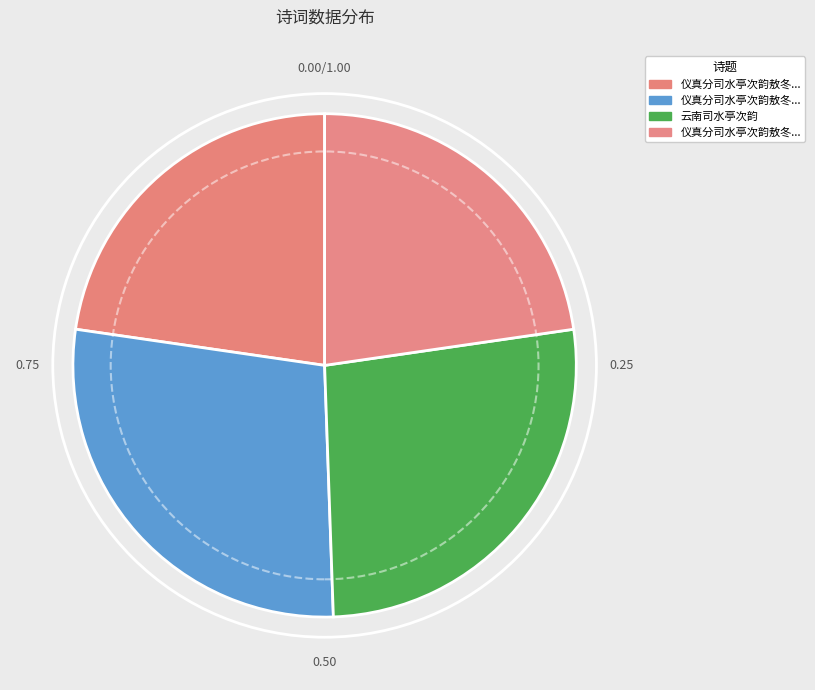

Count the number of slices in the pie.

4